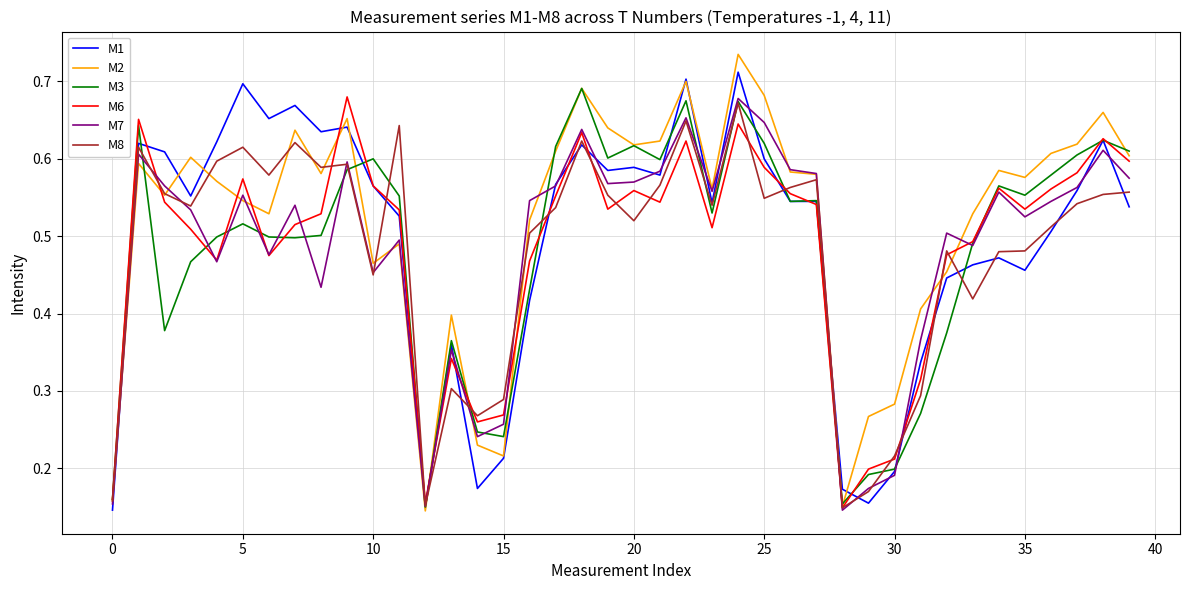

How many lines are shown in the chart?

6